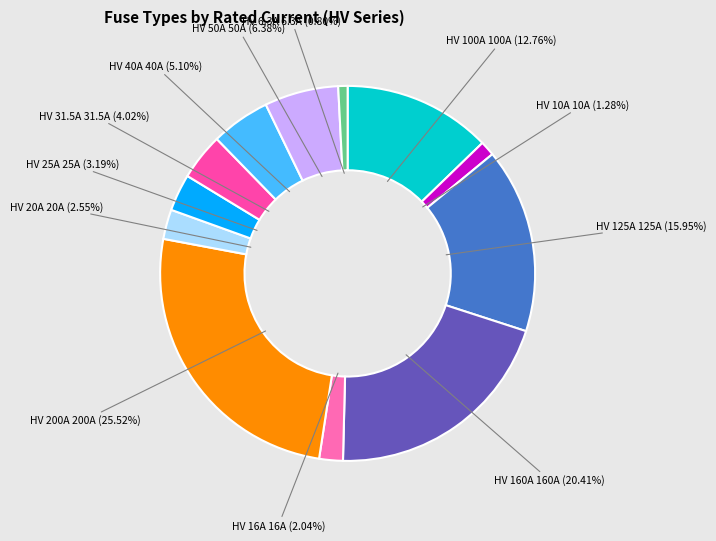

Does any single category account for the majority?

No